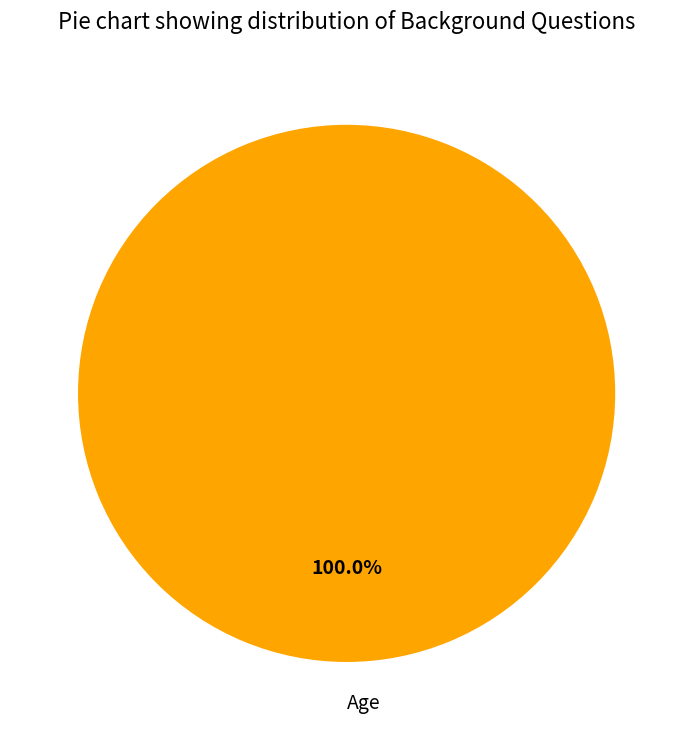

Rank the categories by value from highest to lowest.

Age